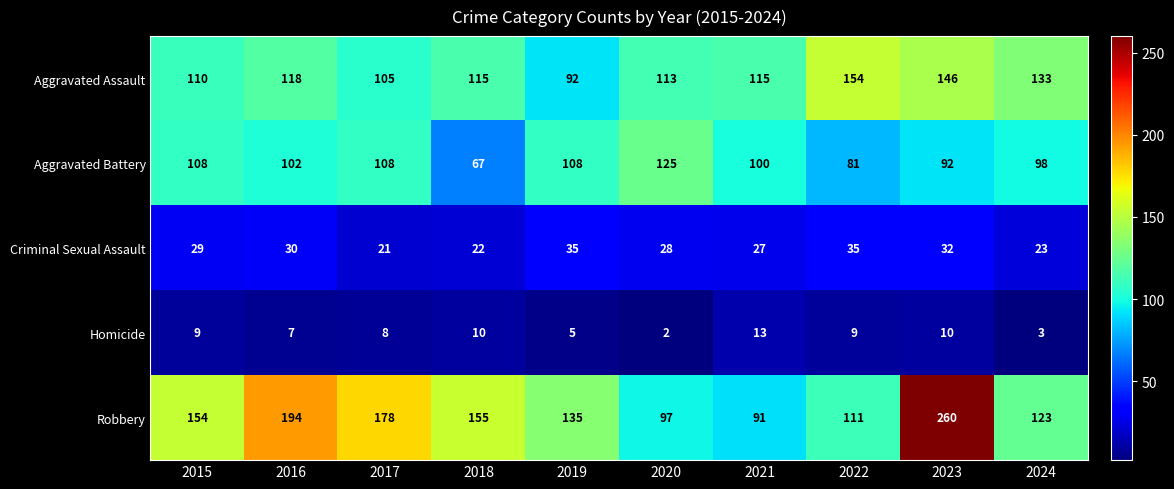

Which series has the largest total across all categories?

Robbery